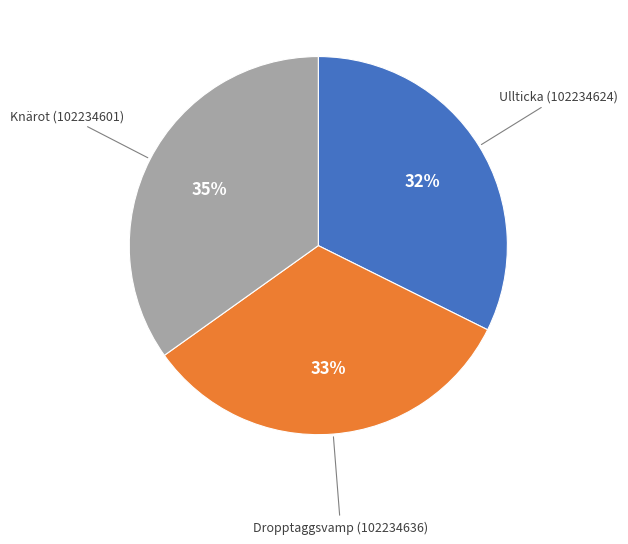

Does any single category account for the majority?

No